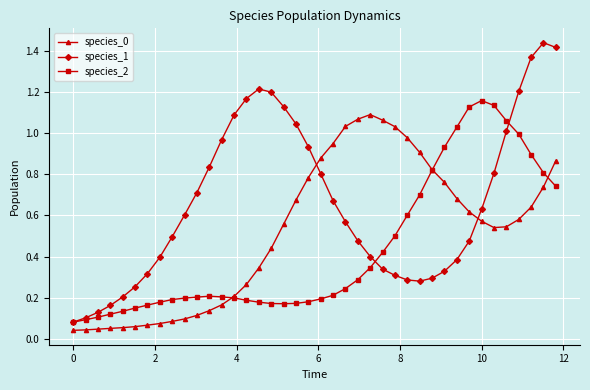

True or false: species_2 has more than 0 interior local peaks.

True